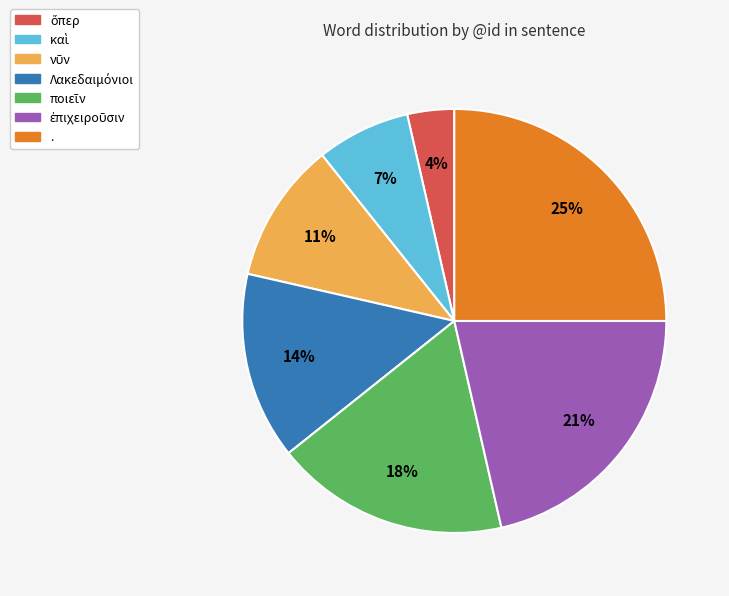

To the nearest percent, what percentage of the pie is .?

25%